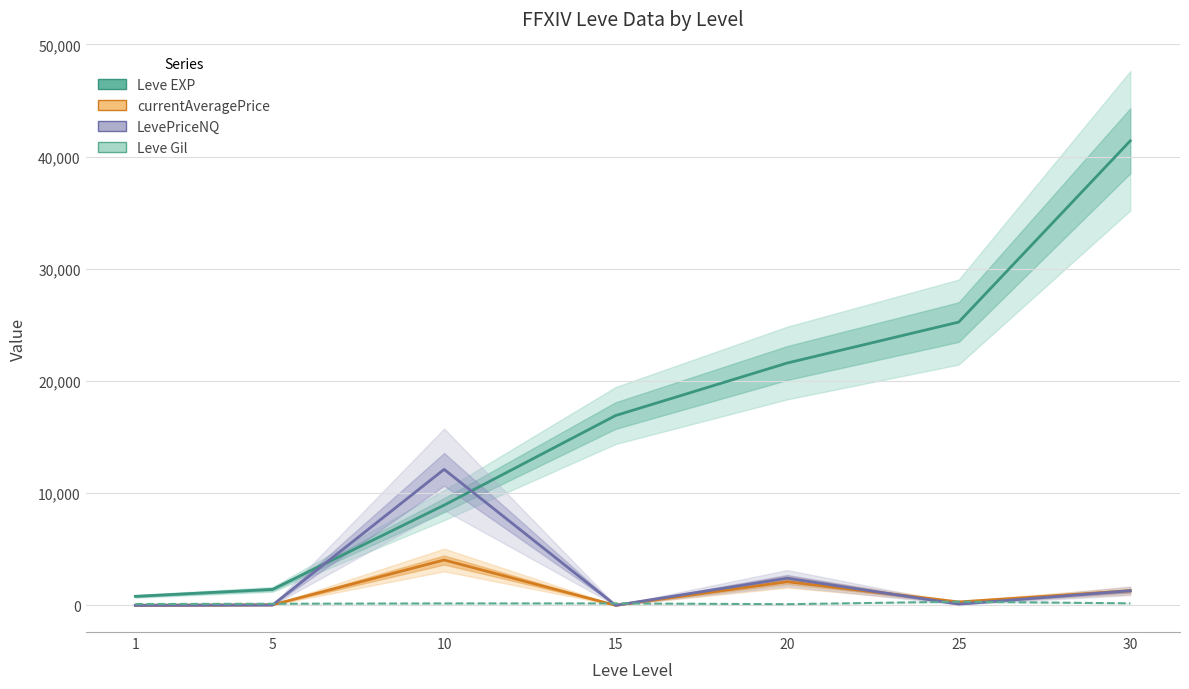

Count the number of categories in the chart.

7